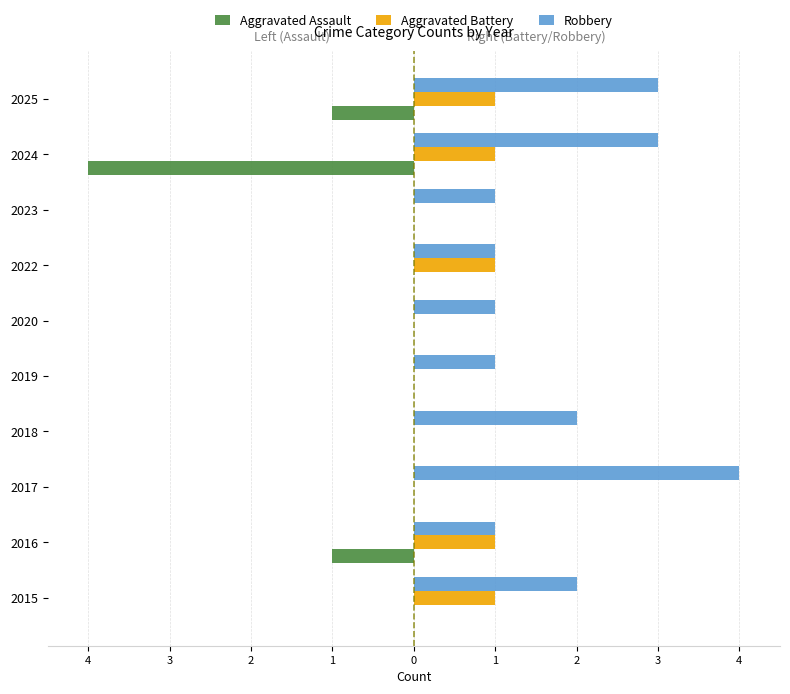

What are all the series names shown in the legend?

Aggravated Assault, Aggravated Battery, Robbery